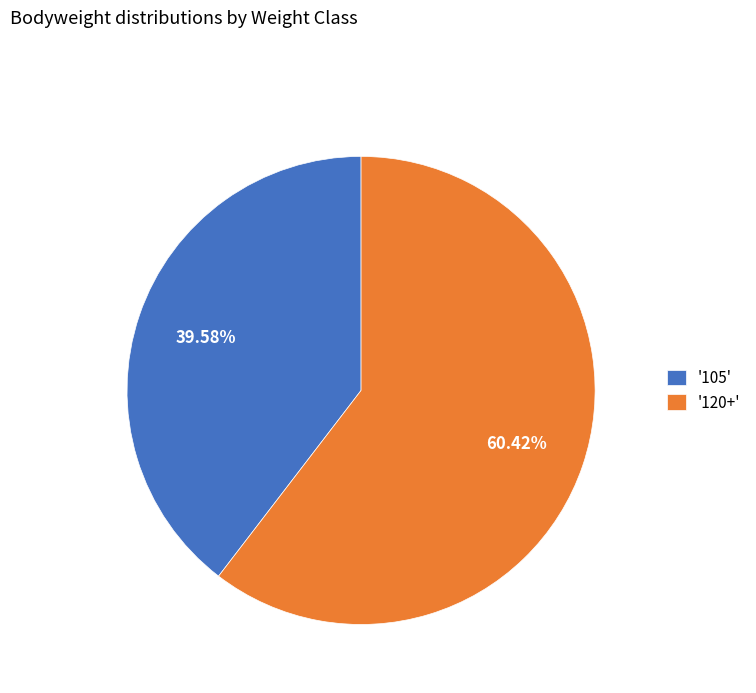

What is the smallest slice in the pie chart?

'105'